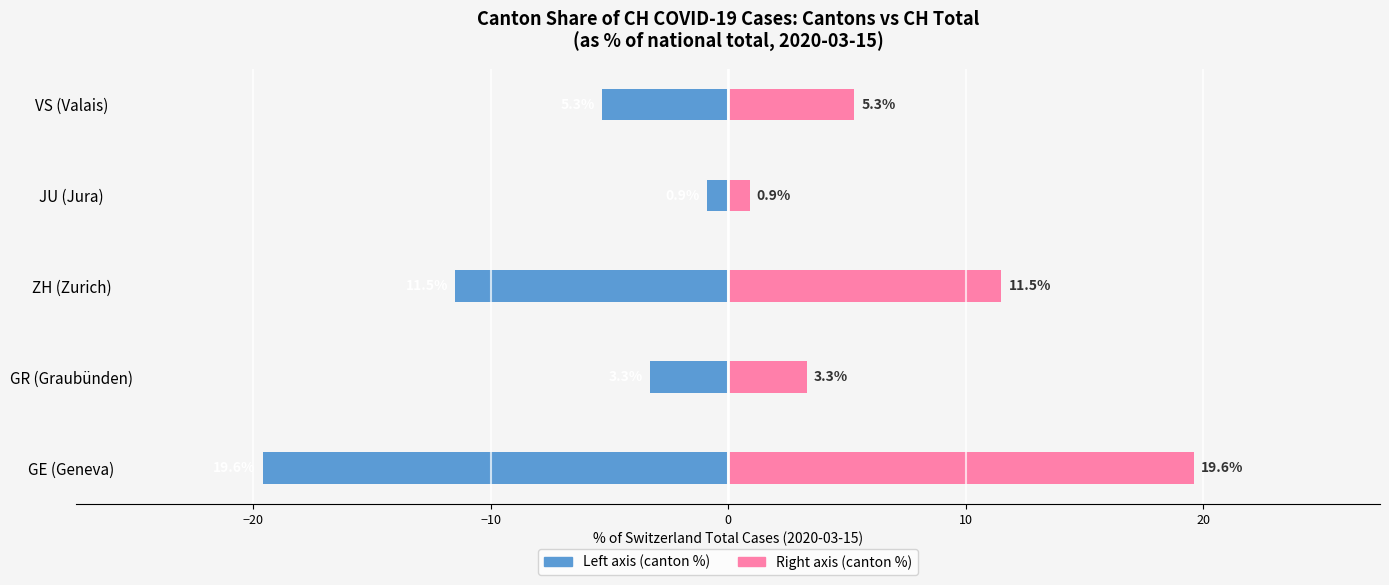

Which series has the largest range (max minus min)?

Canton share (left)